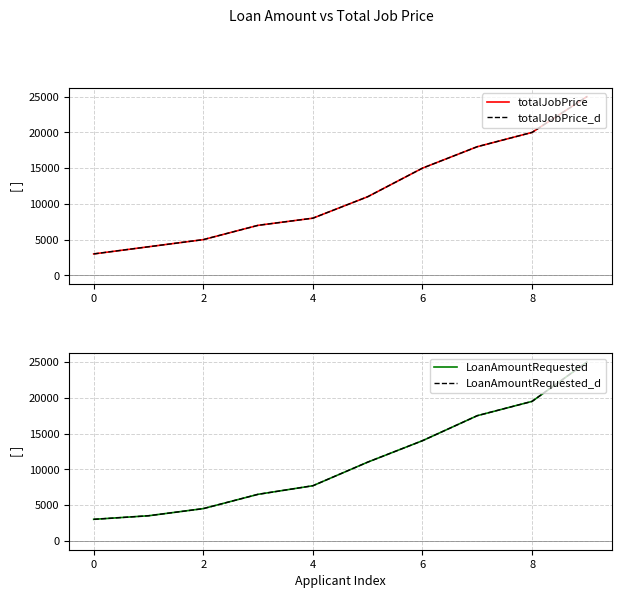

True or false: totalJobPrice and totalJobPrice_d cross at least once.

False